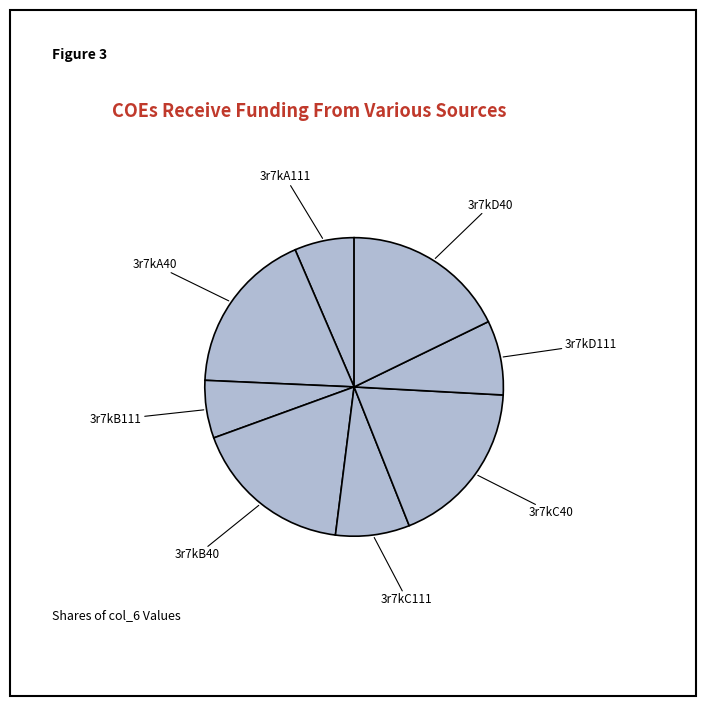

Does 3r7kB111 represent more than half of the total?

No